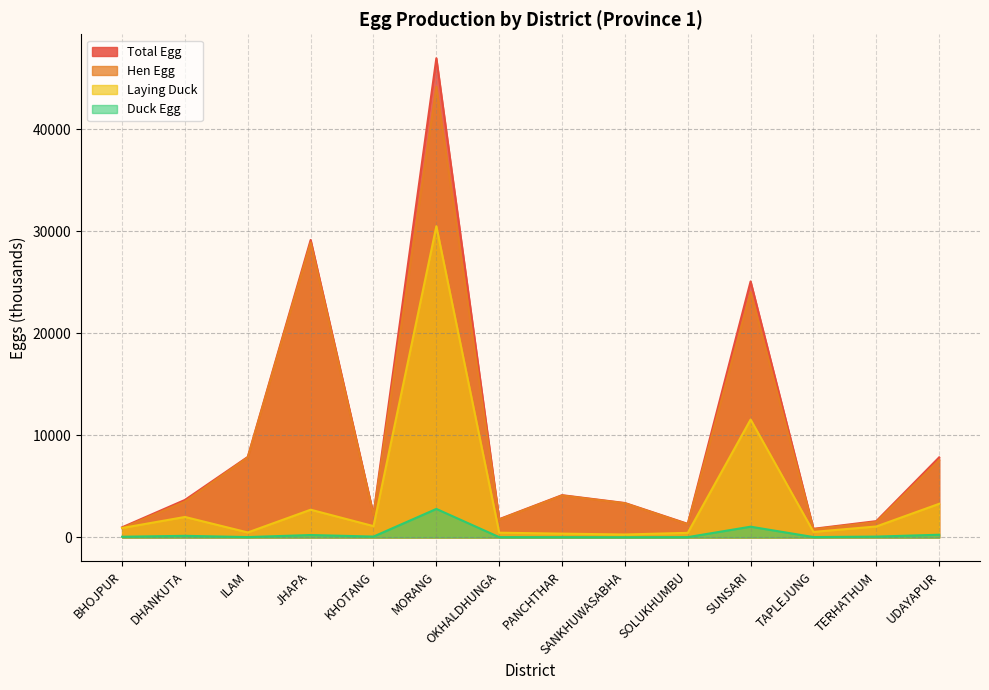

What is the value of the Hen Egg point at the 11th from the left?

24047